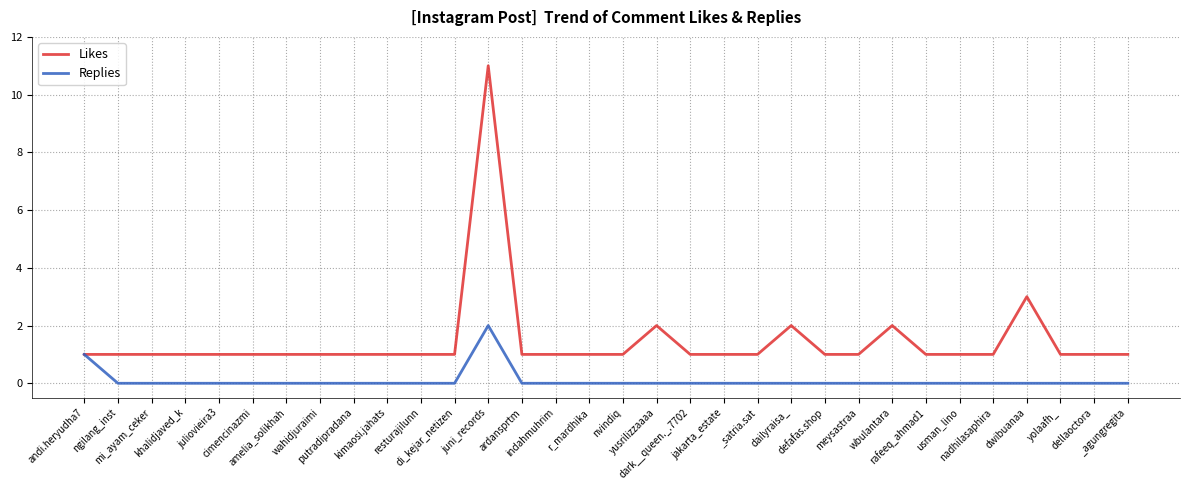

How many categories are shown in the chart?

32